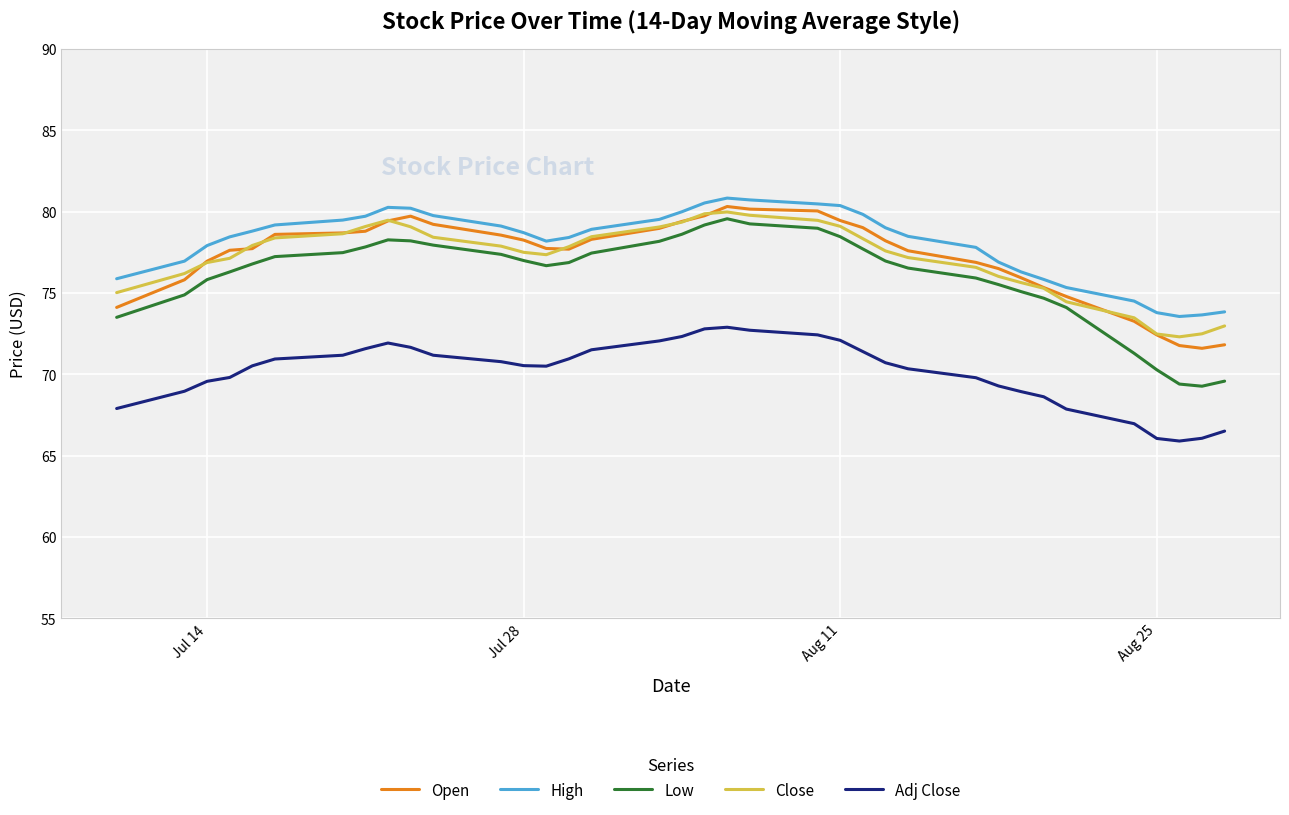

What is the greatest value displayed?

80.8